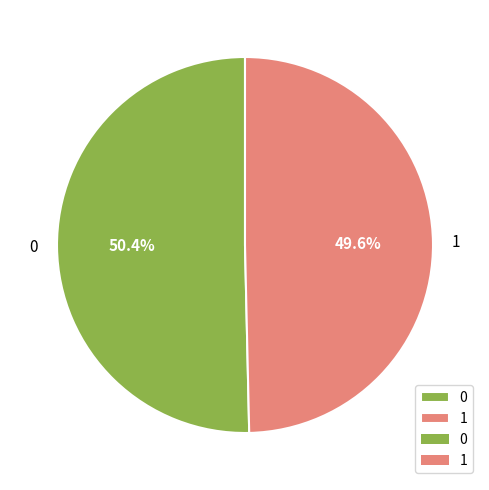

To the nearest percent, what is the average slice percentage?

50%